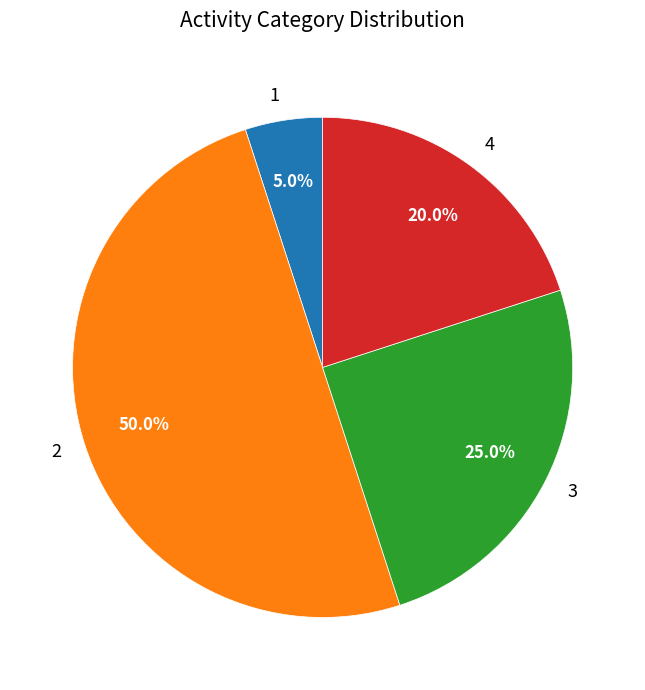

Rank the categories by value from lowest to highest.

1, 4, 3, 2